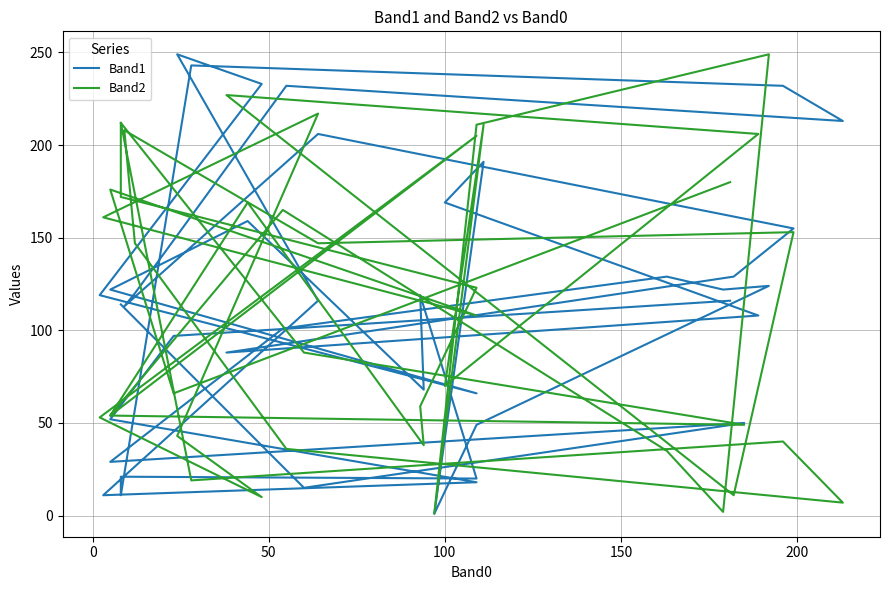

How many lines are shown in the chart?

2